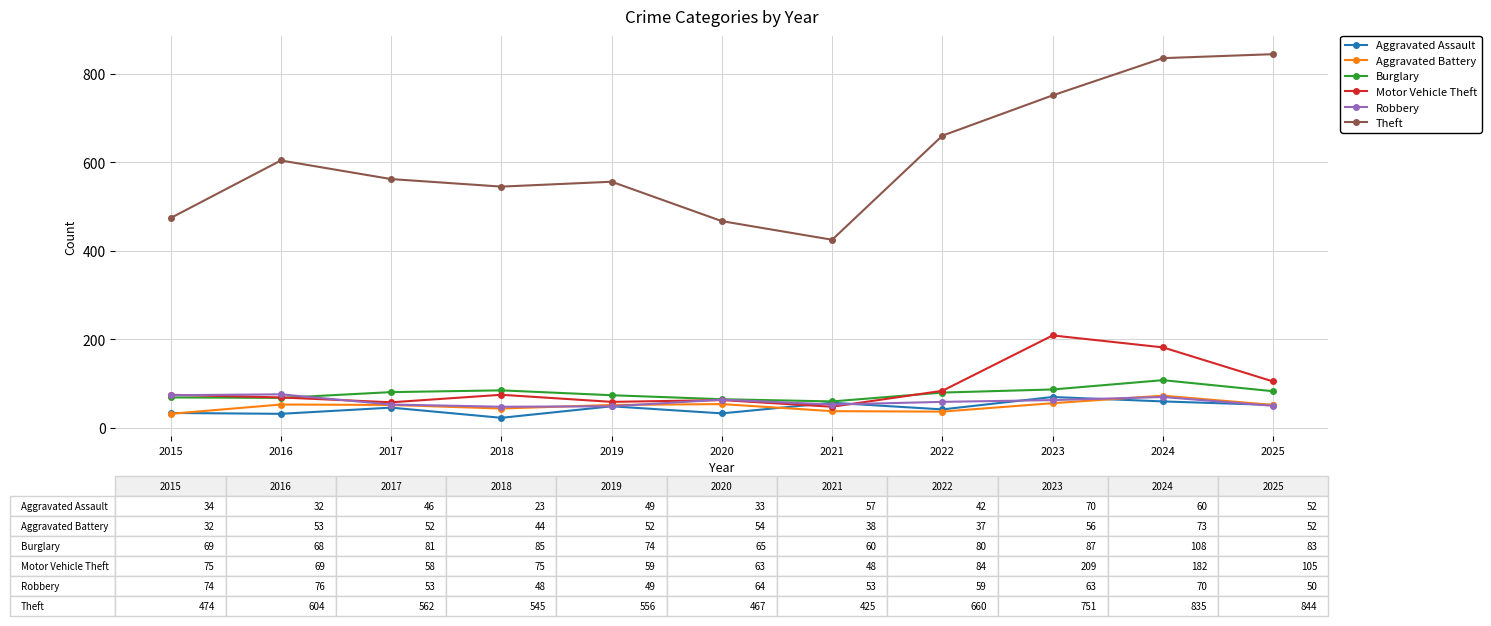

Is this an area chart (filled region under the line)?

No